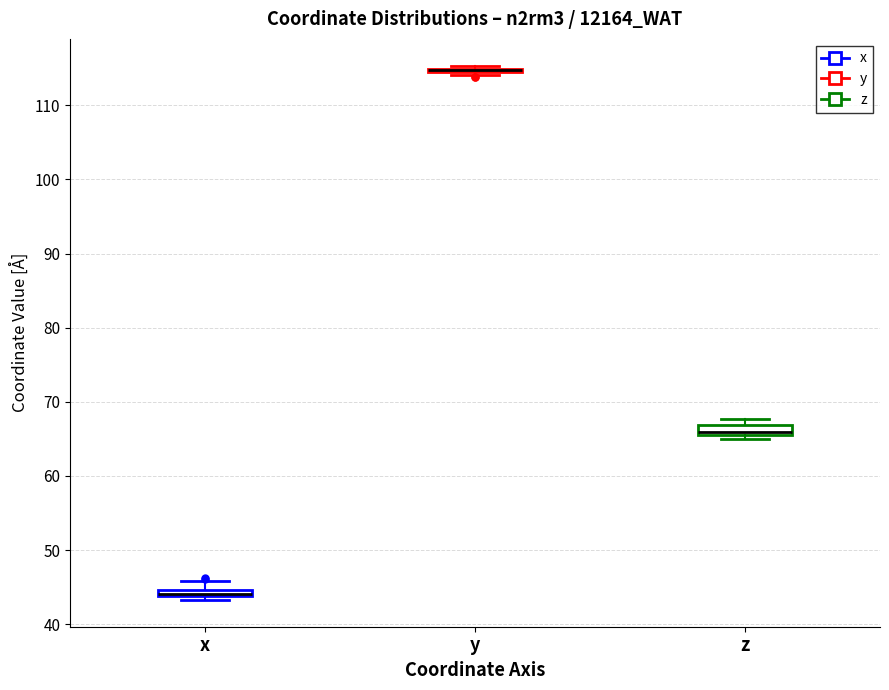

Where is the lower edge of the box for x on the y-axis? The values are not printed on the chart, so give them approximately, as read against the axis.

44